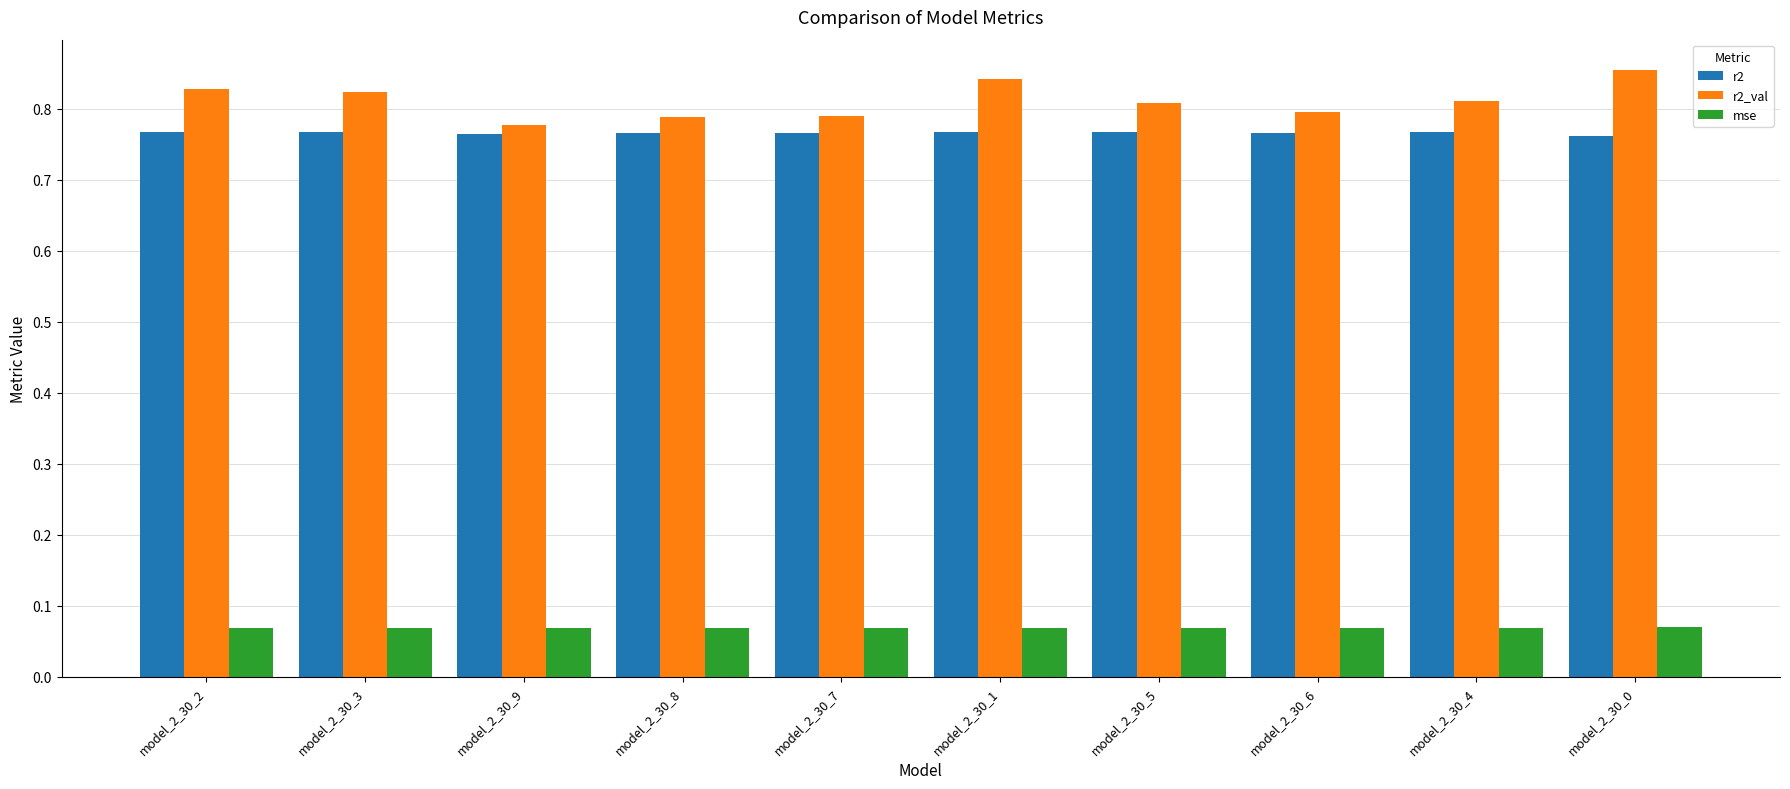

The value of r2 at model_2_30_5 is 0.8. True or false?

True